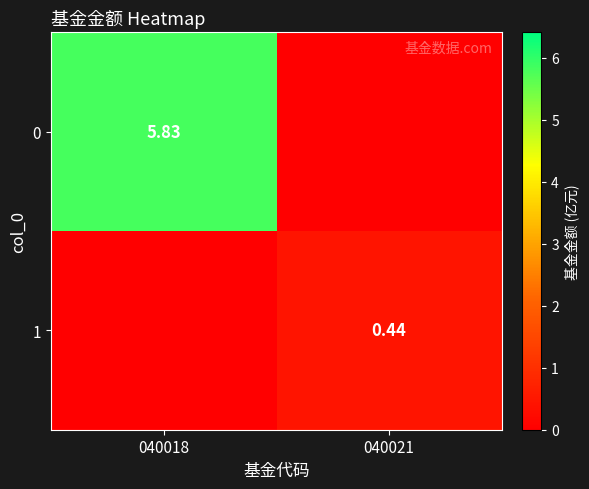

How many data points does each series have?

2